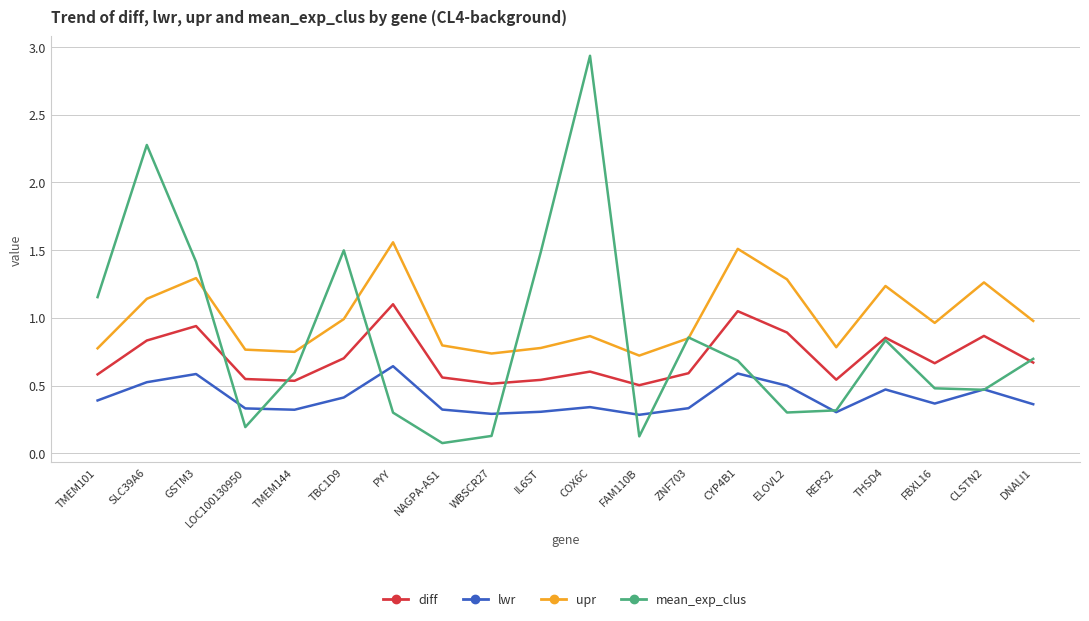

At which category does upr reach its first local peak?

GSTM3